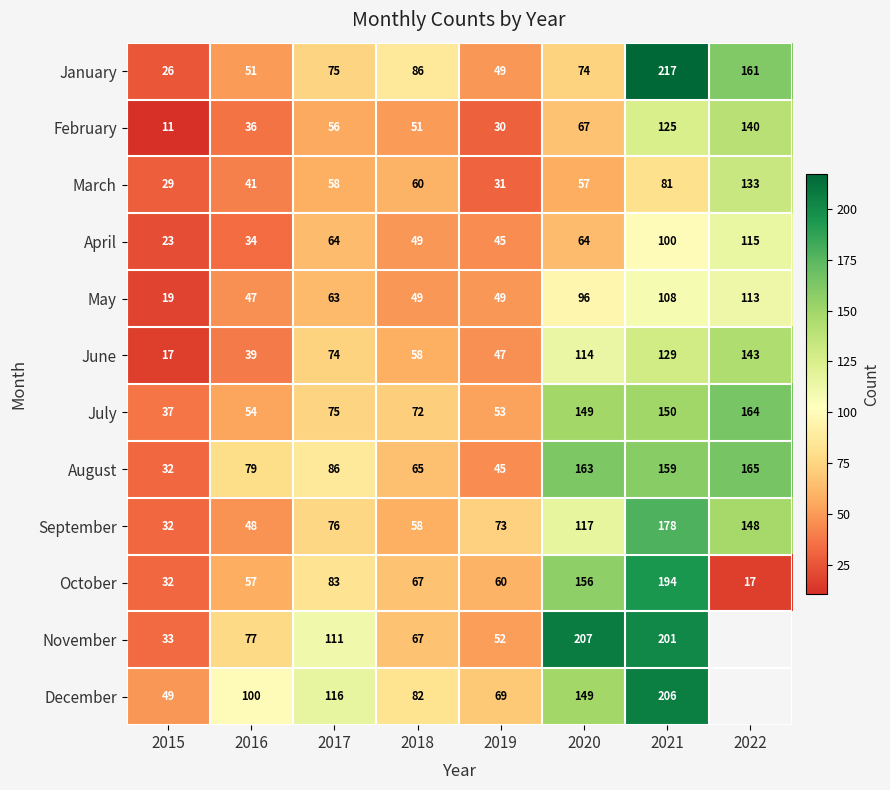

What is the difference between the maximum and minimum values in the April series?

92